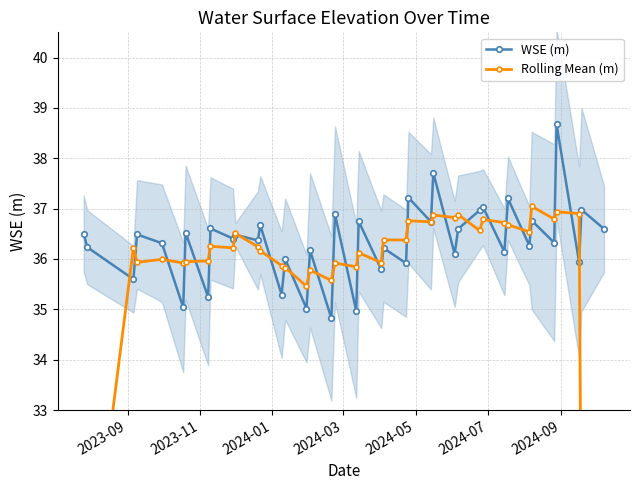

Reading left to right, what are all the values shown in this chart?

WSE (m): 36.5	36.2	35.6	36.5	36.3	35.0	36.5	35.2	36.6	36.4	36.5	36.4	36.7	35.3	36.0	35.0	36.2	34.8	36.9	35.0	36.7	35.8	36.2	35.9	37.2	36.7	37.7	36.1	36.6	37.0	37.0	36.1	37.2	36.3	36.8	36.3	38.7	35.9	37.0	36.6
Rolling Mean (m): 21.7	29.0	36.2	35.9	36.0	35.9	35.9	36.0	36.3	36.2	36.5	36.2	36.2	35.9	35.8	35.5	35.8	35.6	35.9	35.8	36.1	35.9	36.4	36.4	36.8	36.7	36.9	36.8	36.9	36.6	36.8	36.7	36.7	36.5	37.0	36.8	36.9	36.9	29.6	21.9